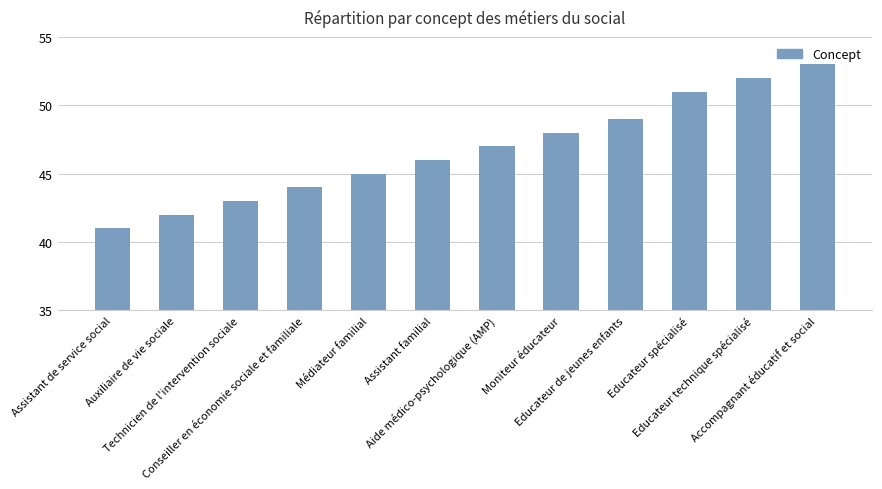

Count the number of data series in this chart.

1